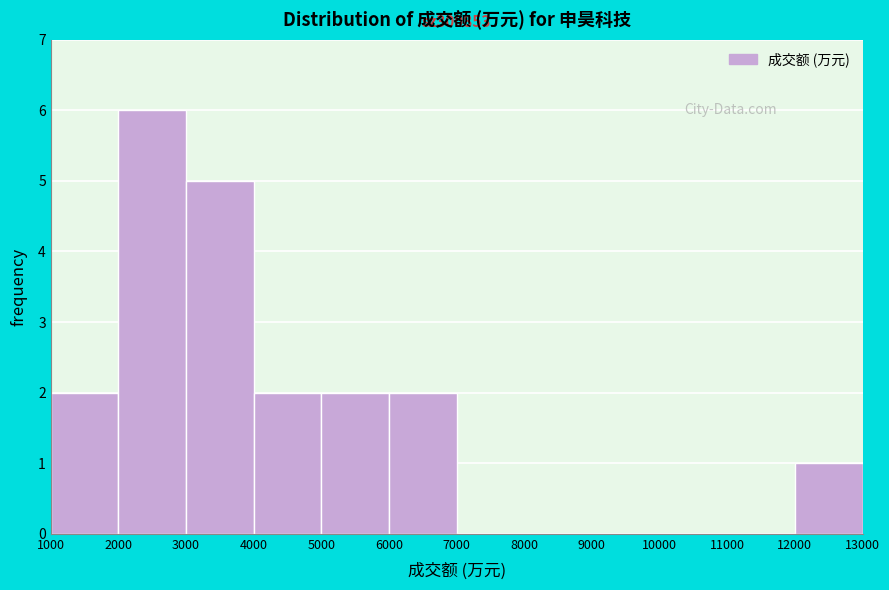

Which range on the x-axis has the tallest bar?

2000 to 3000